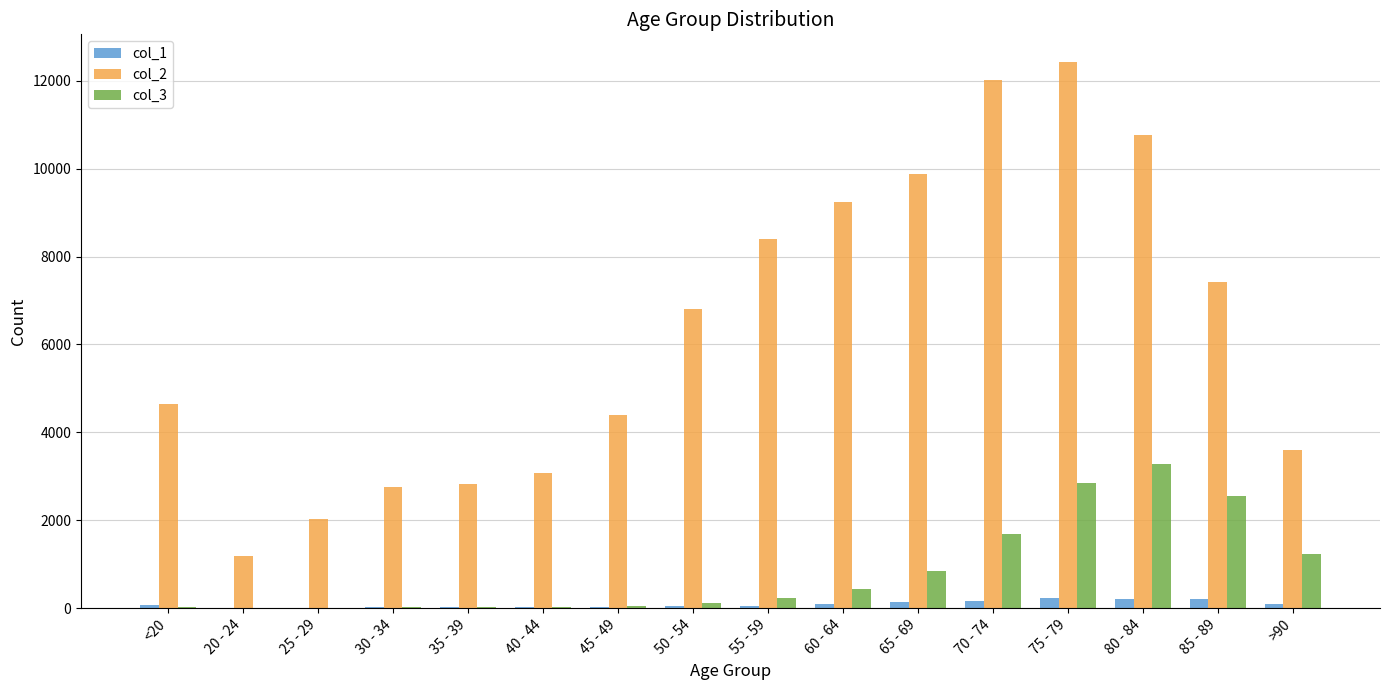

At which category is the sum across all series the highest?

75 - 79